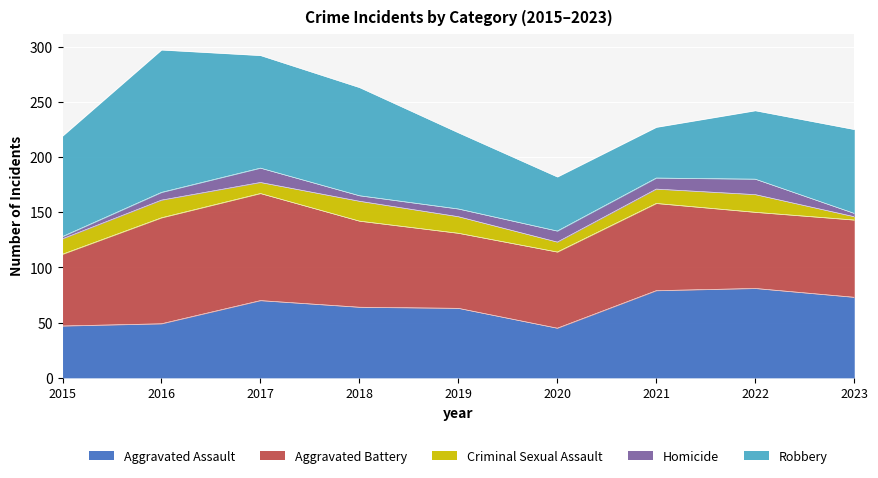

True or false: Aggravated Assault and Homicide cross at least once.

False